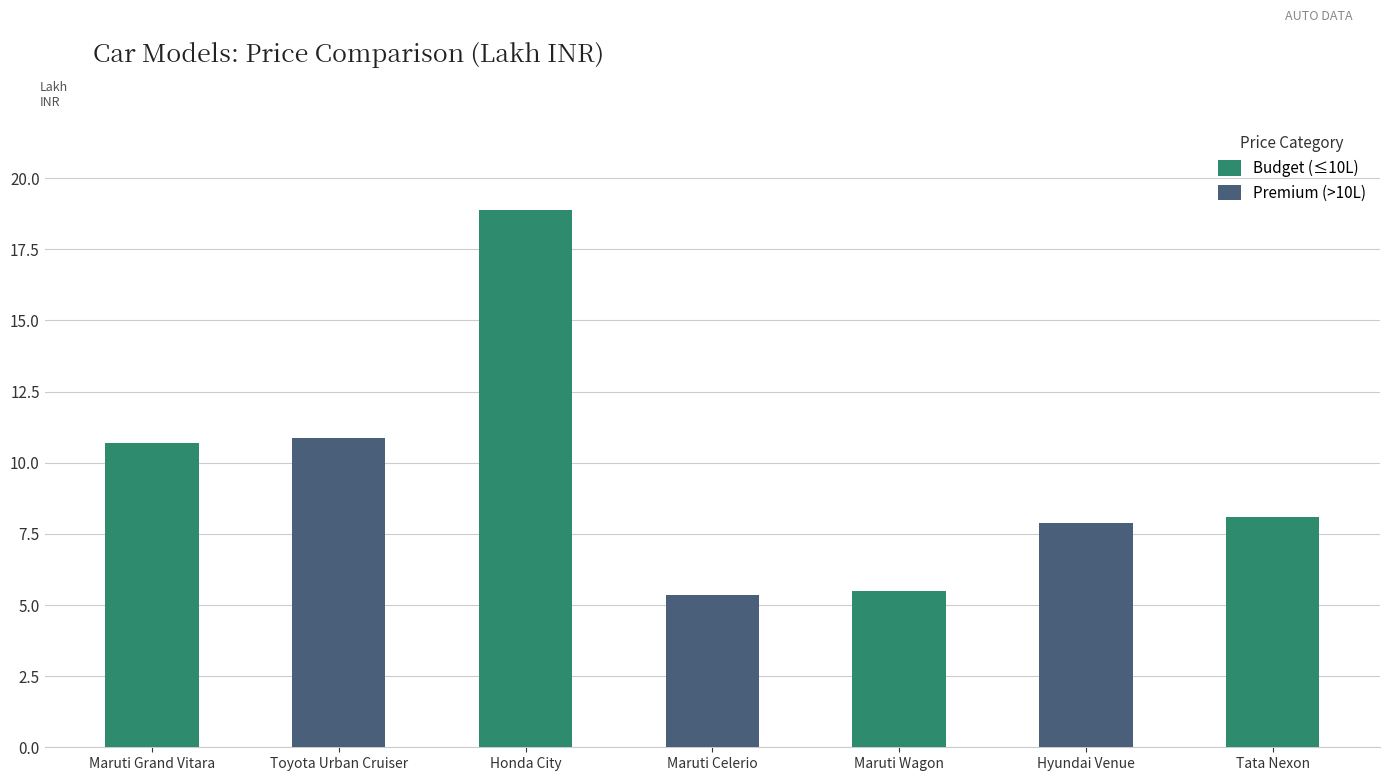

List the labels in order of value, smallest first.

Maruti Celerio, Maruti Wagon, Hyundai Venue, Tata Nexon, Maruti Grand Vitara, Toyota Urban Cruiser, Honda City